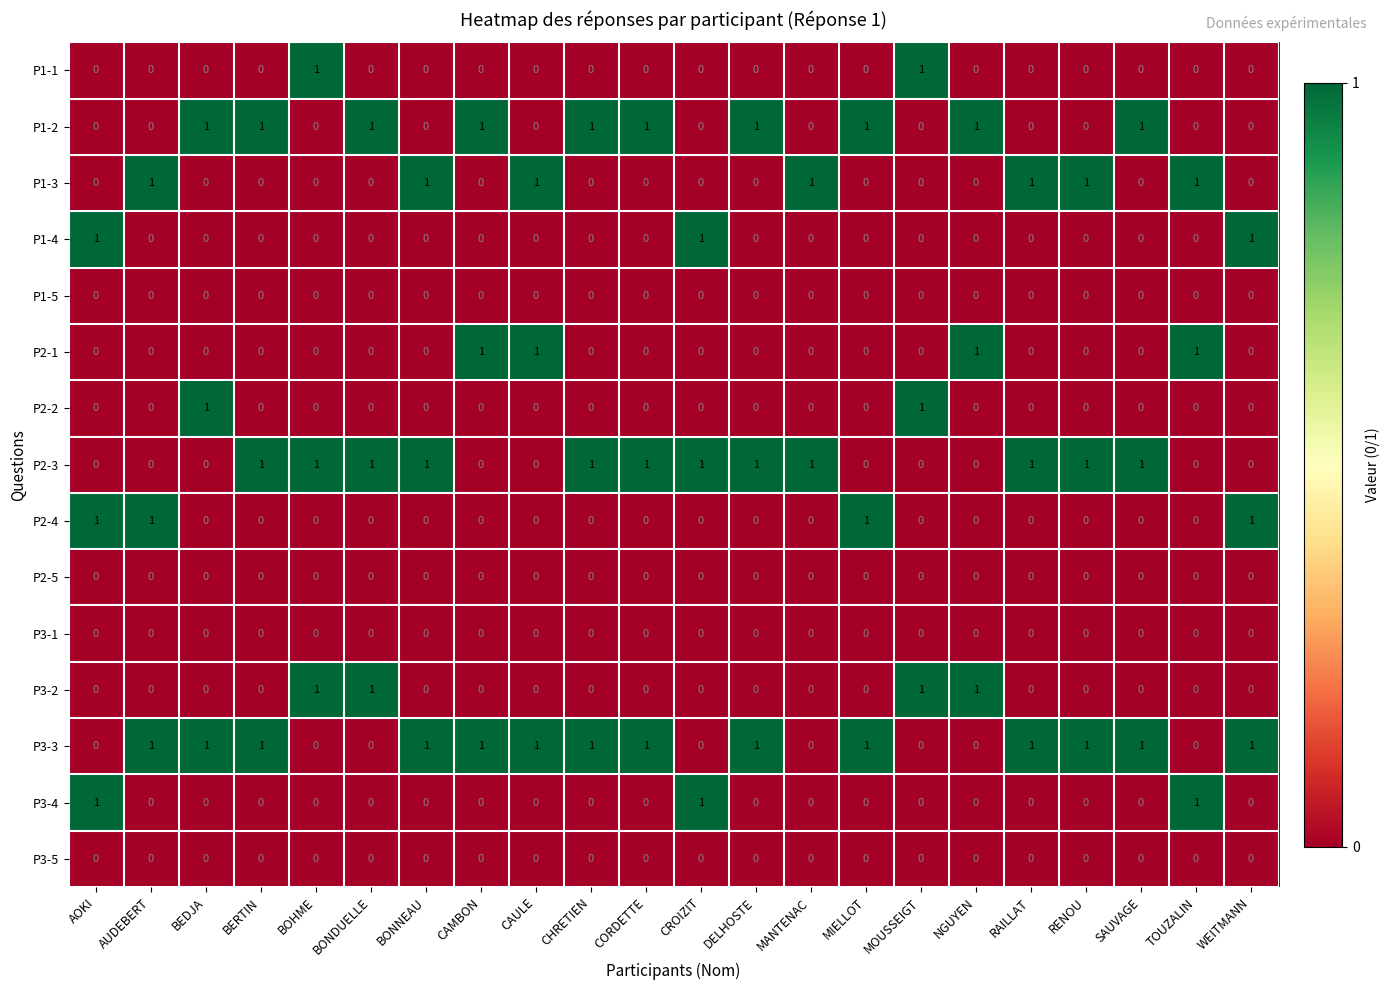

The value of P3-3 at WEITMANN is 1. True or false?

True